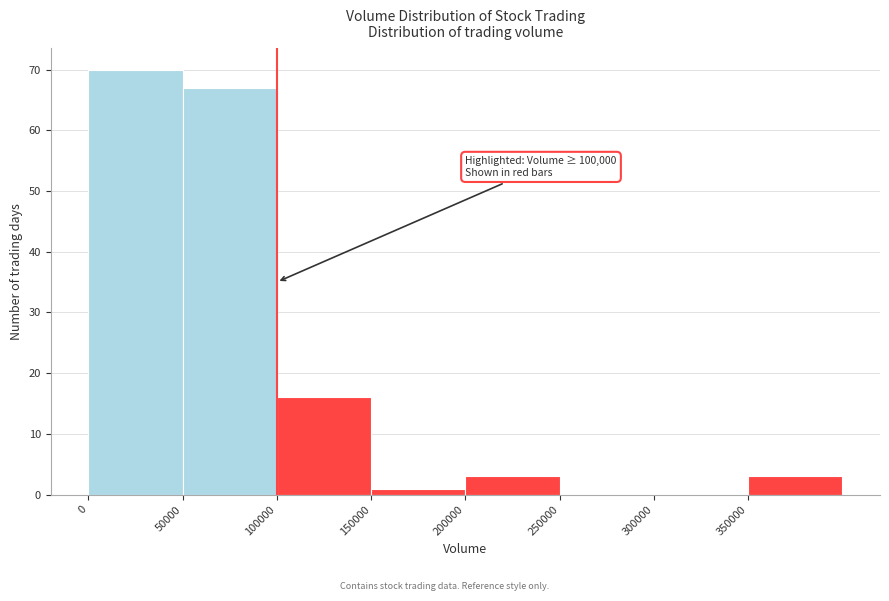

Which range on the x-axis has the tallest bar?

0 to 50000